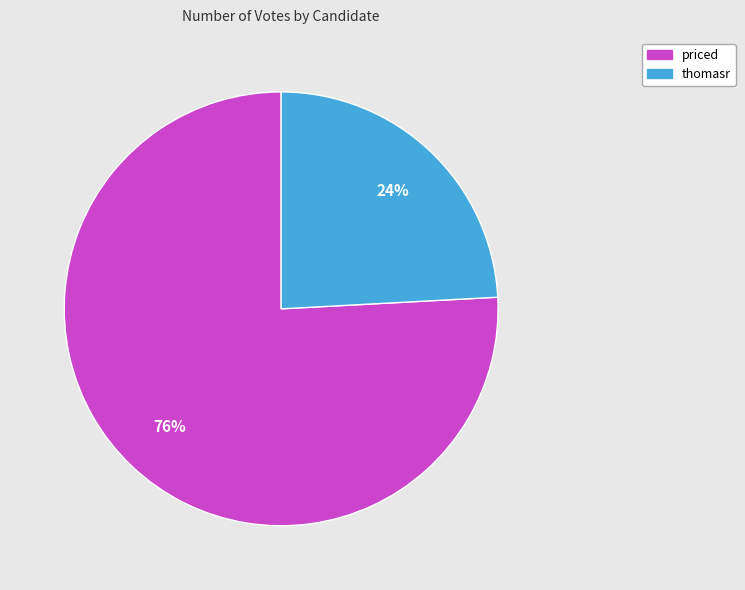

What is the ratio of the value at thomasr to the value at priced?

0.3